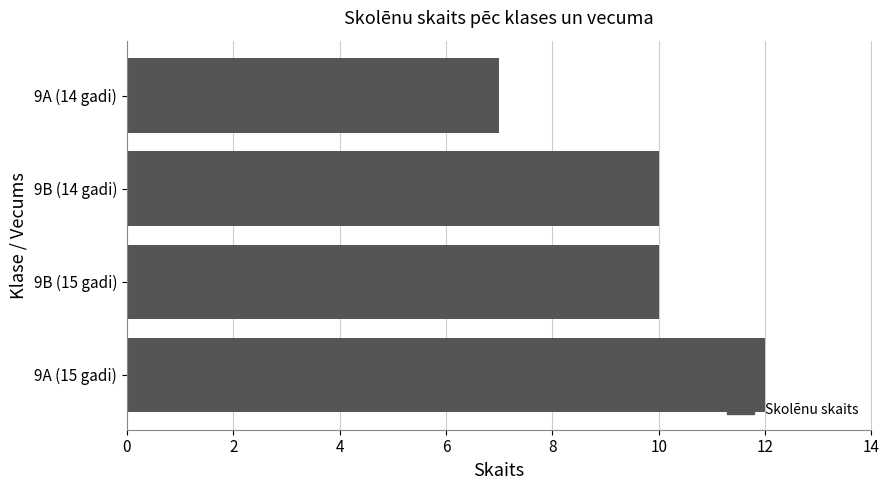

What is the minimum value shown in the chart?

7